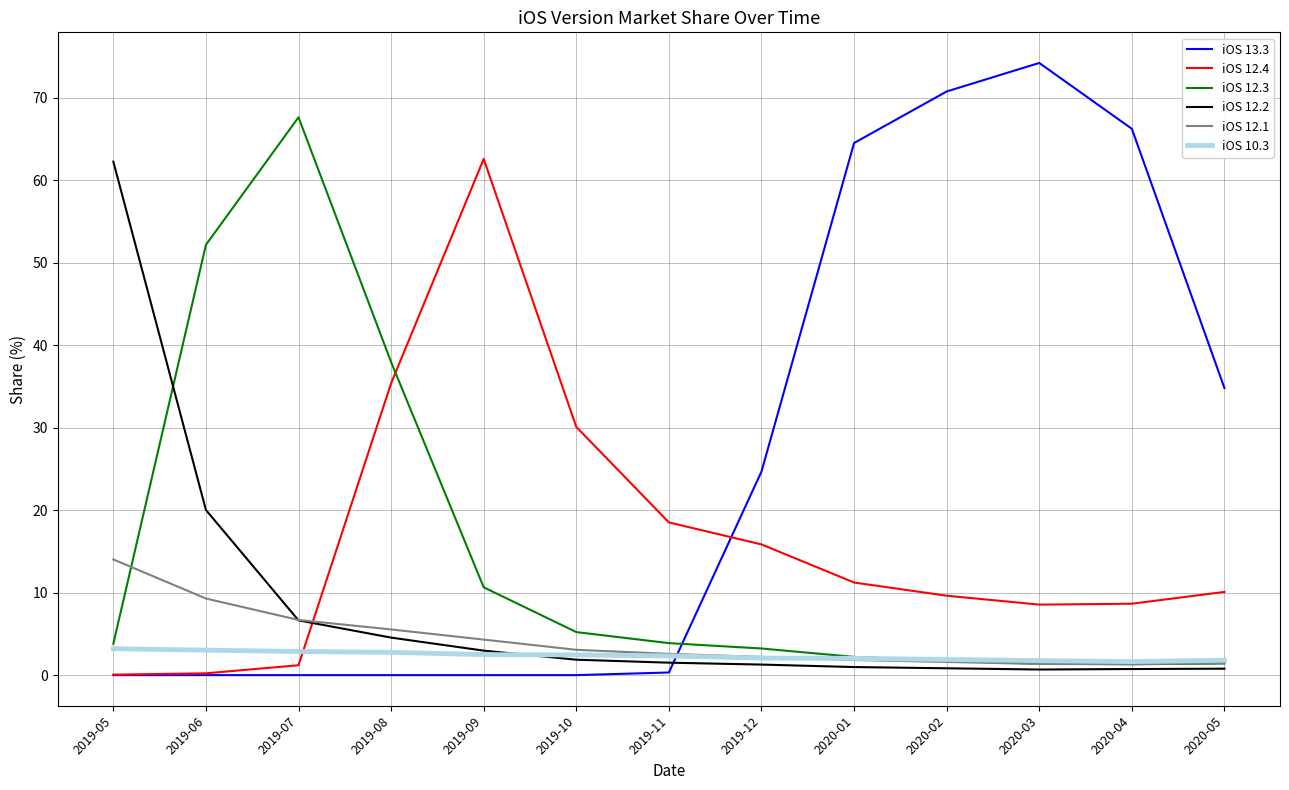

Is the value of iOS 13.3 at 2019-12 greater than the value of iOS 12.4 at 2020-01?

Yes